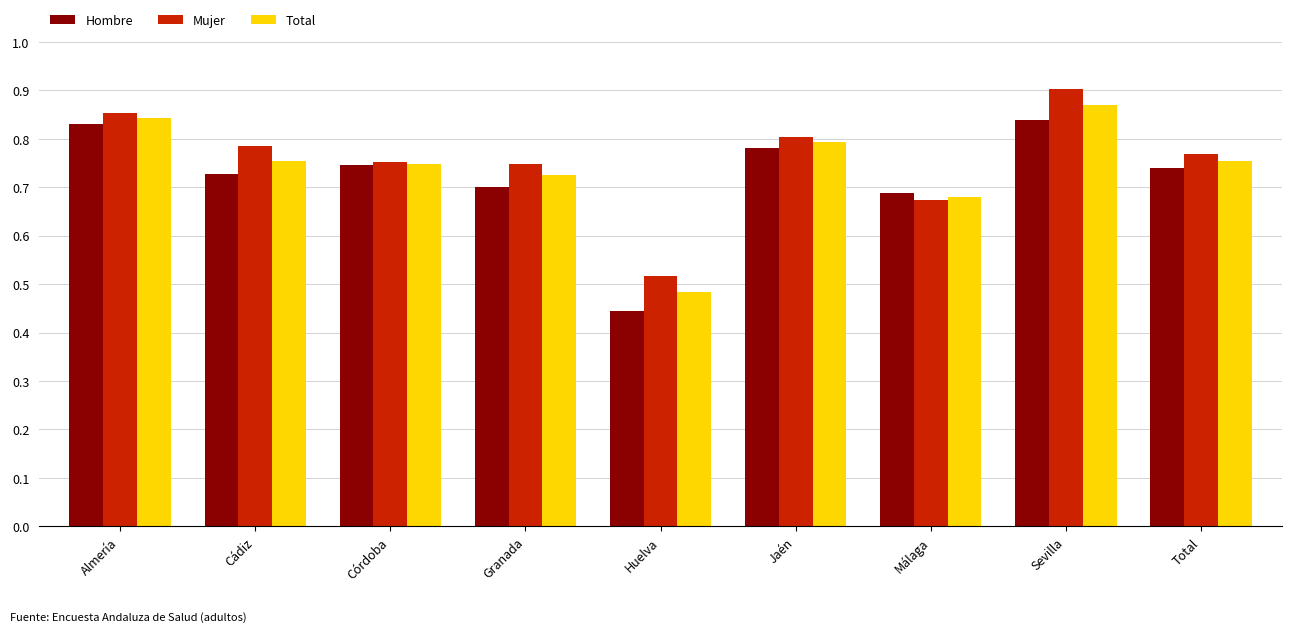

What is the sum of all Hombre values?

6.5